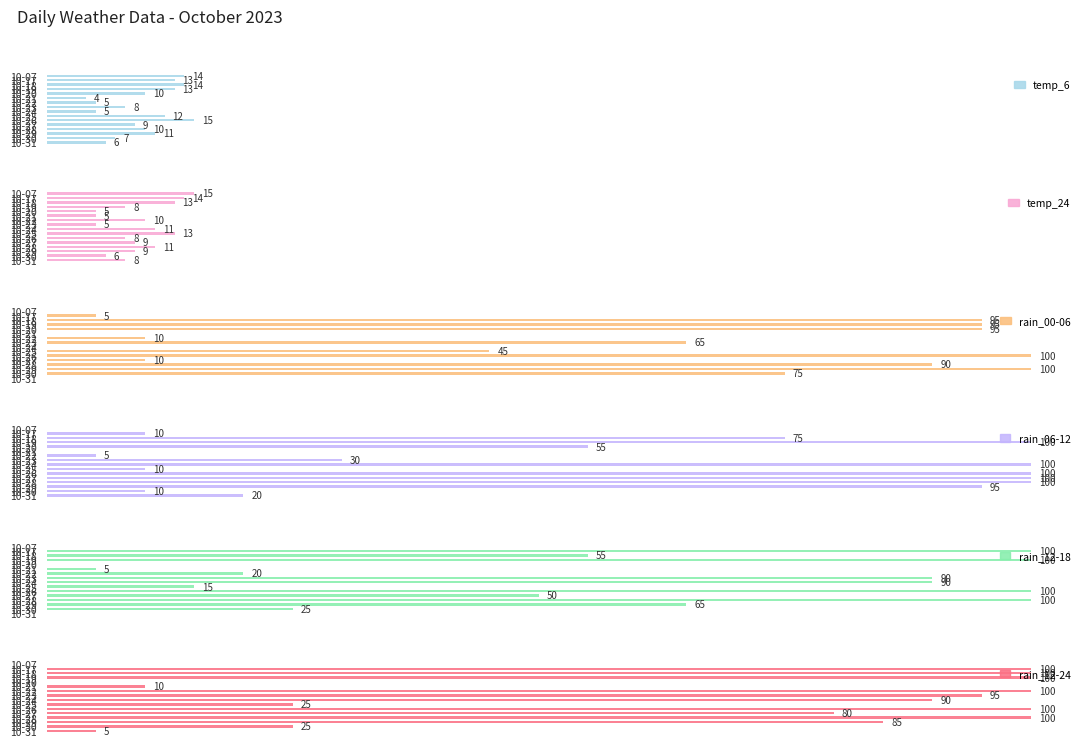

Read the temp_6 value at 10-19.

13